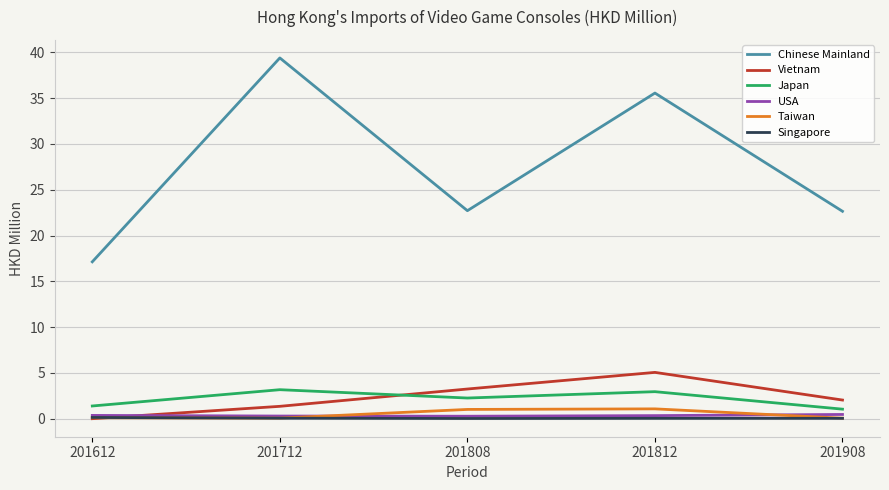

Between 201812 and 201908, which series saw the biggest shift?

Chinese Mainland